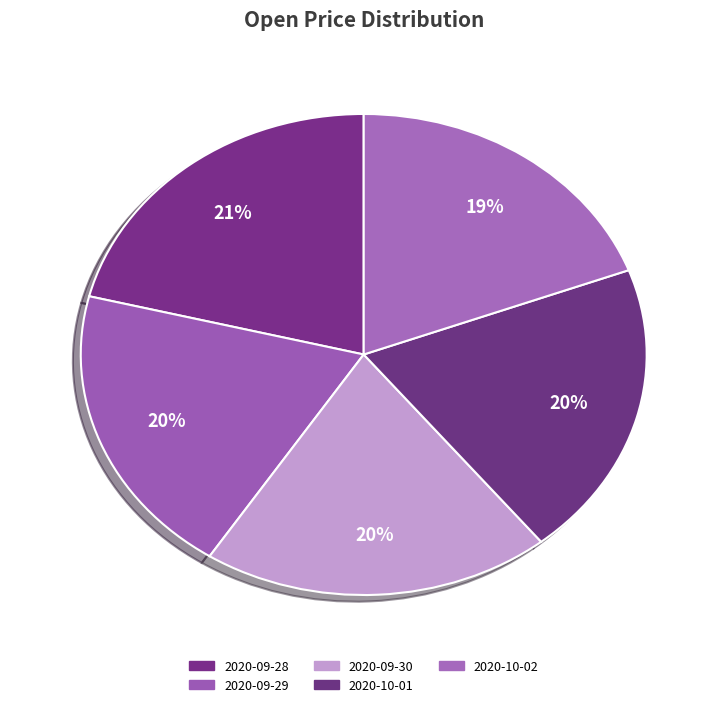

What percentage is the 2020-10-01 slice, to the nearest percent?

20%